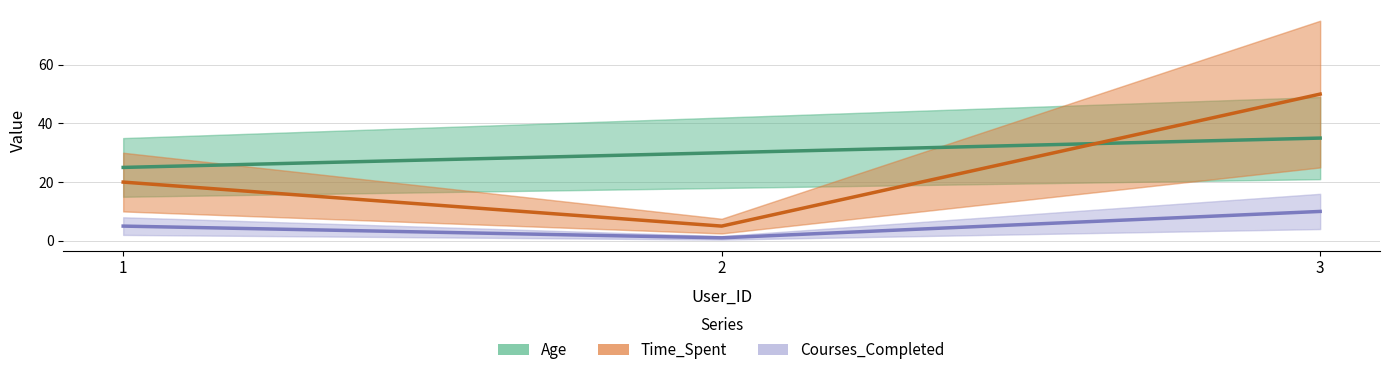

What is the smallest value displayed?

1